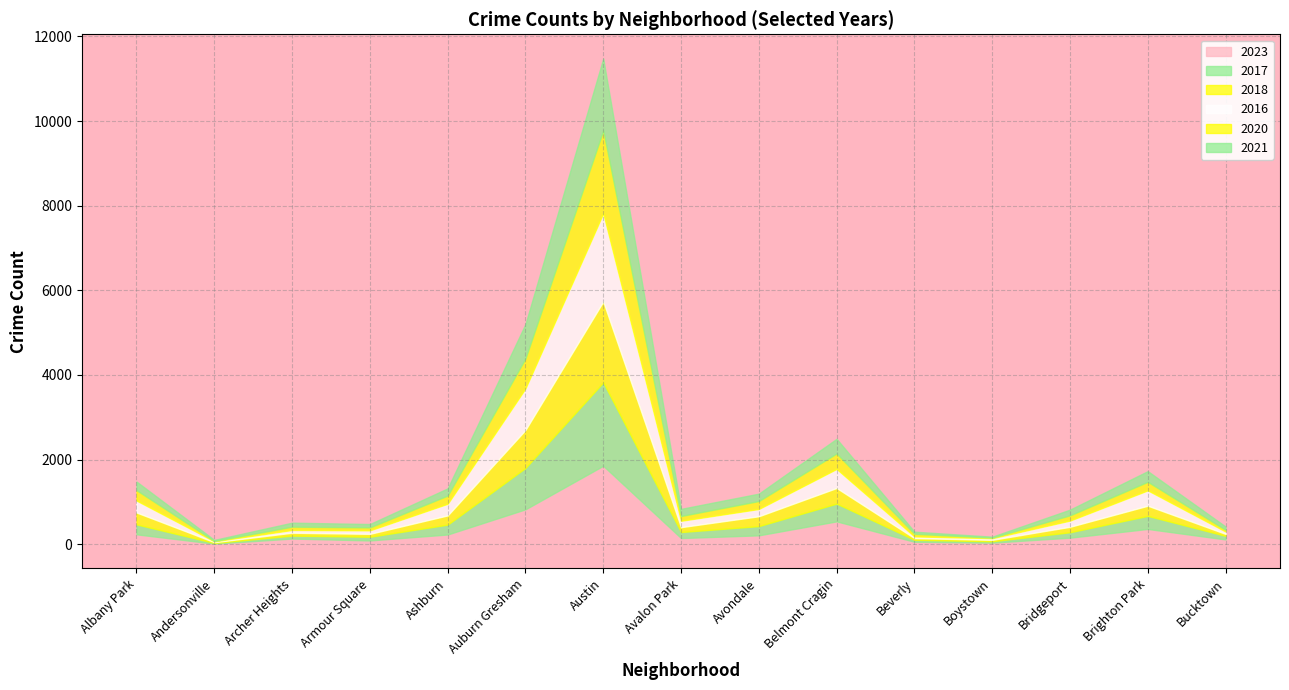

What is the difference between the second highest and minimum values in the 2016 series?

963